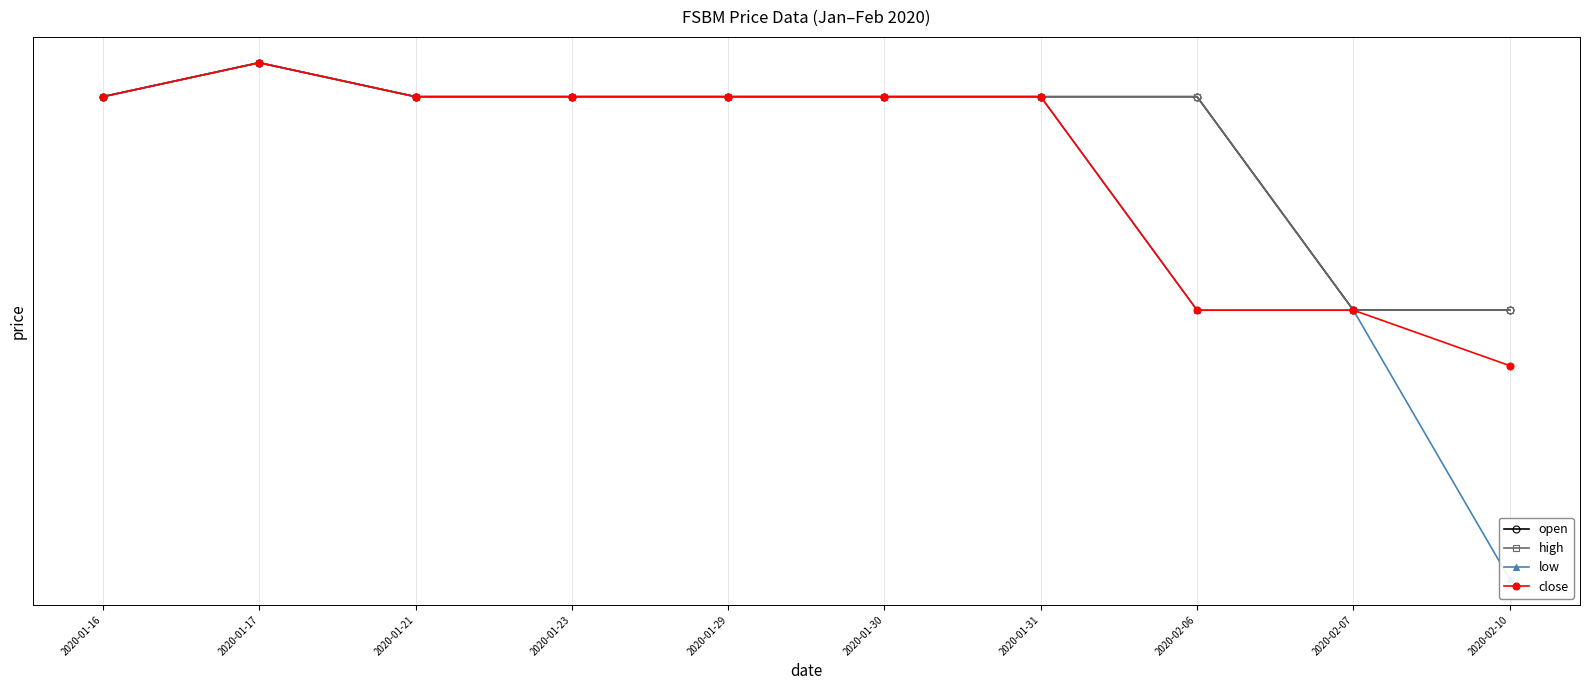

Reading right to left, transcribe all the data shown in this chart.

open: 0.1	0.1	0.1	0.1	0.1	0.1	0.1	0.1	0.1	0.1
high: 0.1	0.1	0.1	0.1	0.1	0.1	0.1	0.1	0.1	0.1
low: 0.0	0.1	0.1	0.1	0.1	0.1	0.1	0.1	0.1	0.1
close: 0.0	0.1	0.1	0.1	0.1	0.1	0.1	0.1	0.1	0.1